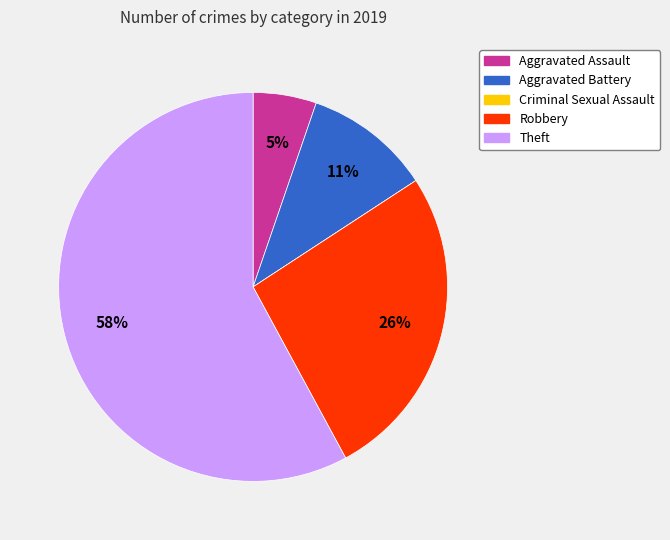

What is the majority slice?

Theft